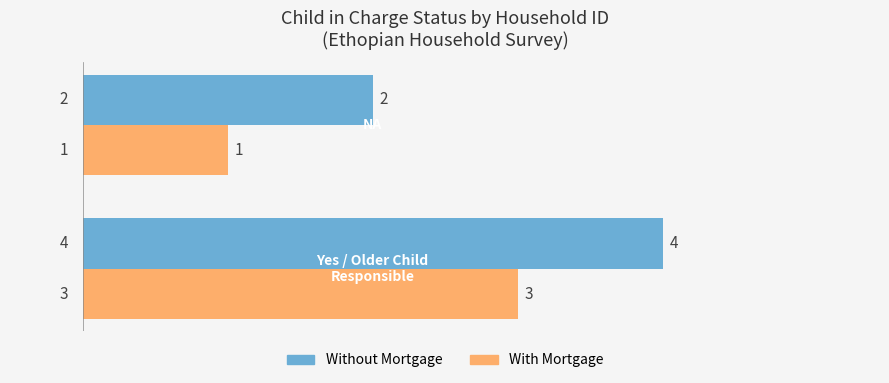

What is the maximum value for With Mortgage?

3